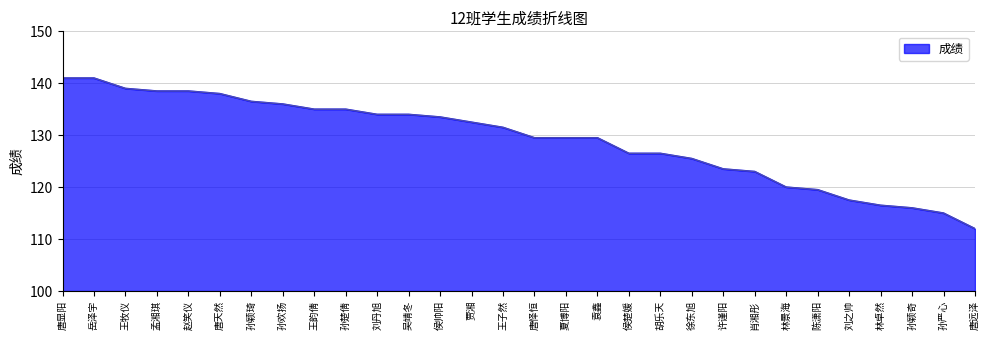

What is the ratio of the value at 徐东旭 to the value at 侯帅阳?

0.9